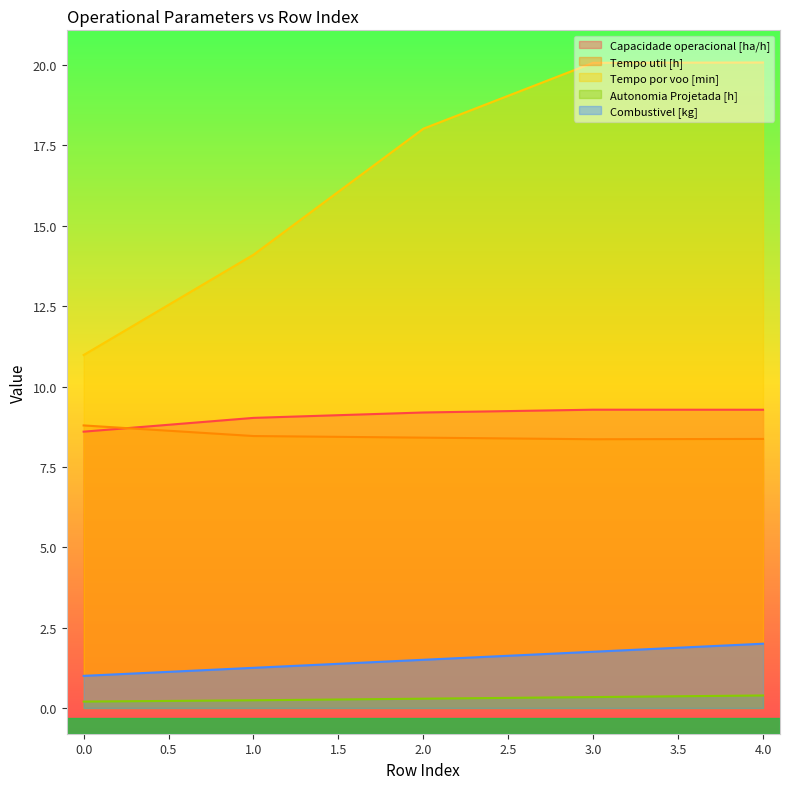

At 1.0, list the series in order from smallest to largest.

Autonomia Projetada [h], Combustivel [kg], Tempo util [h], Capacidade operacional [ha/h], Tempo por voo [min]